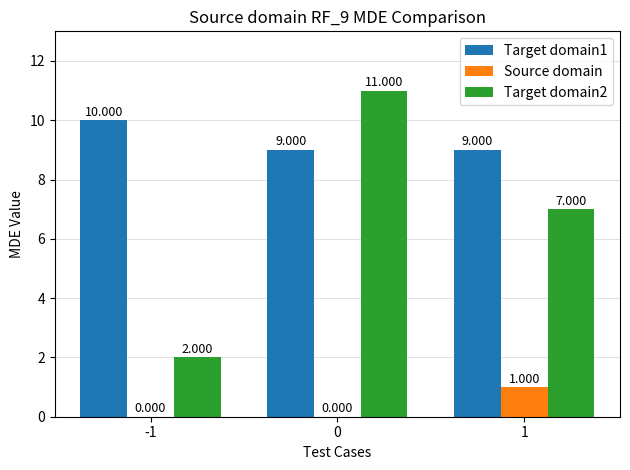

Is it true that Source domain equals 0 at 0?

True